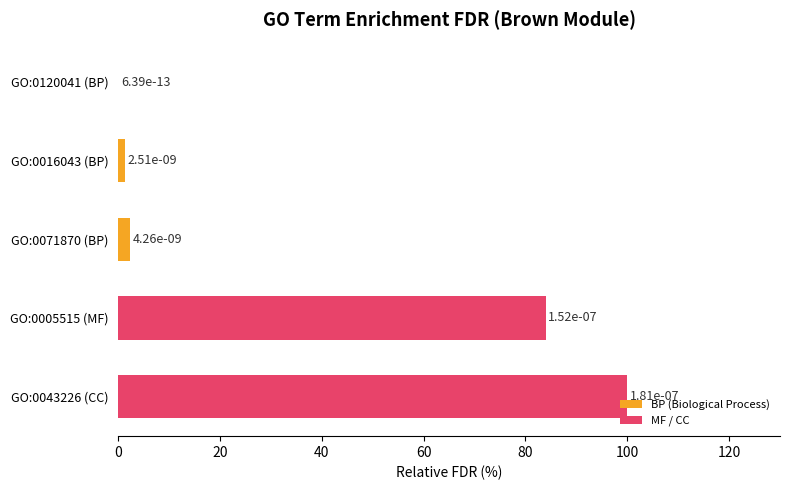

Which category has the highest value across all series?

GO:0043226 (CC)